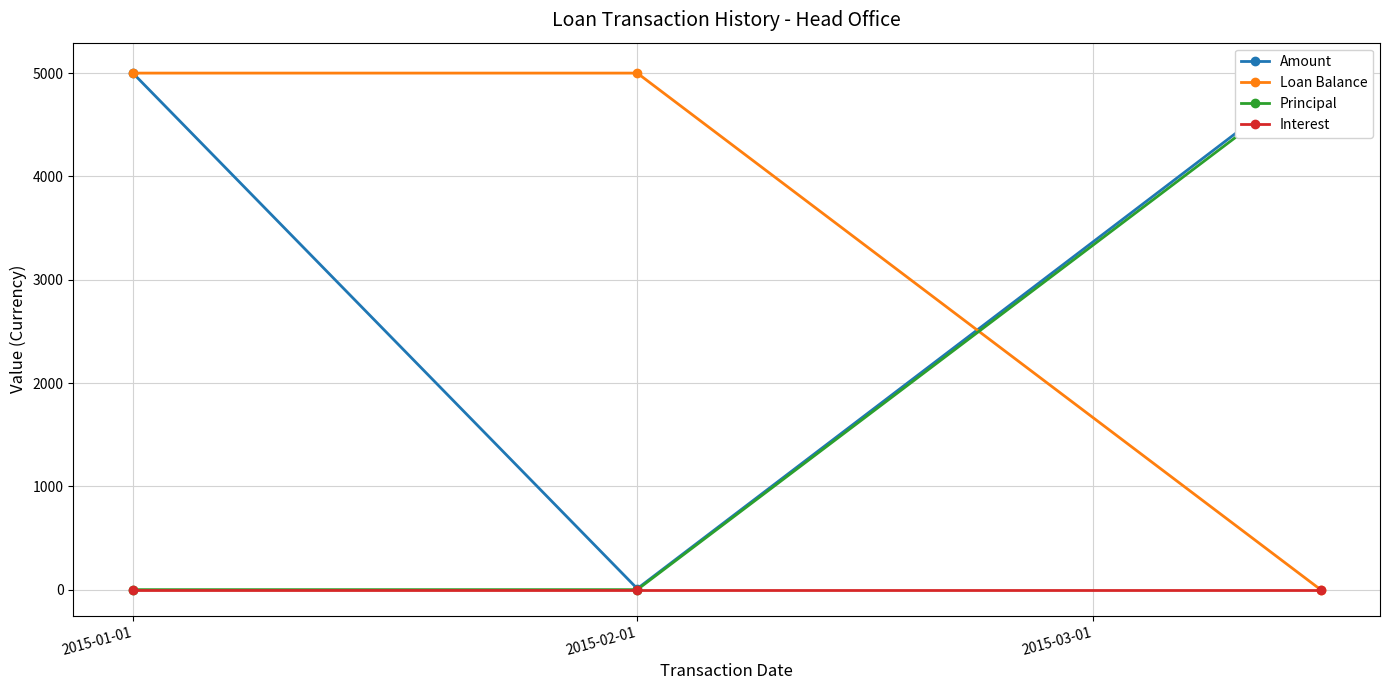

Which series has the largest range (max minus min)?

Amount